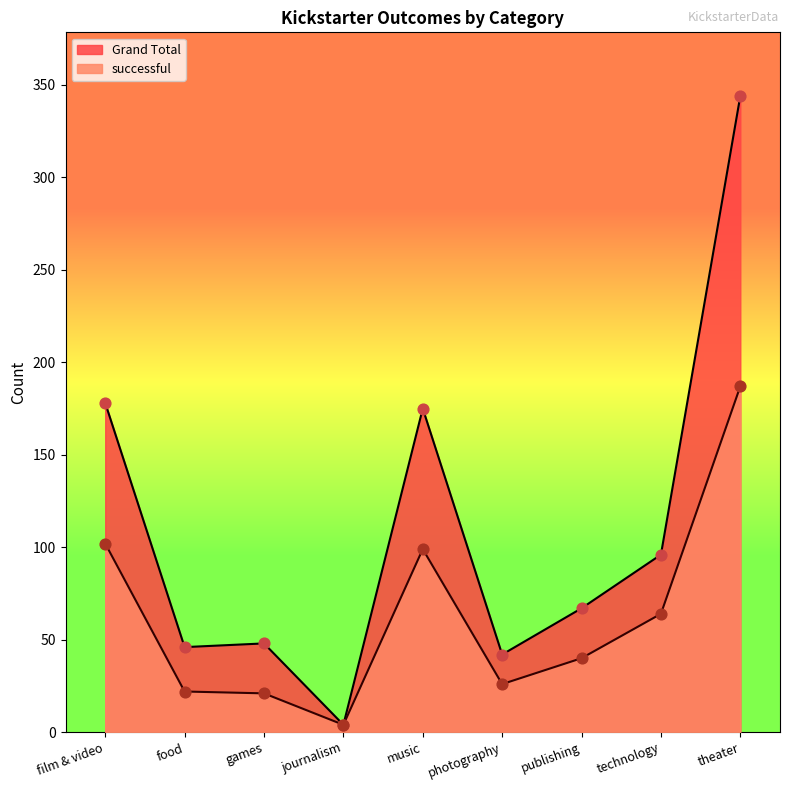

Which series reaches the maximum Y coordinate?

Grand Total